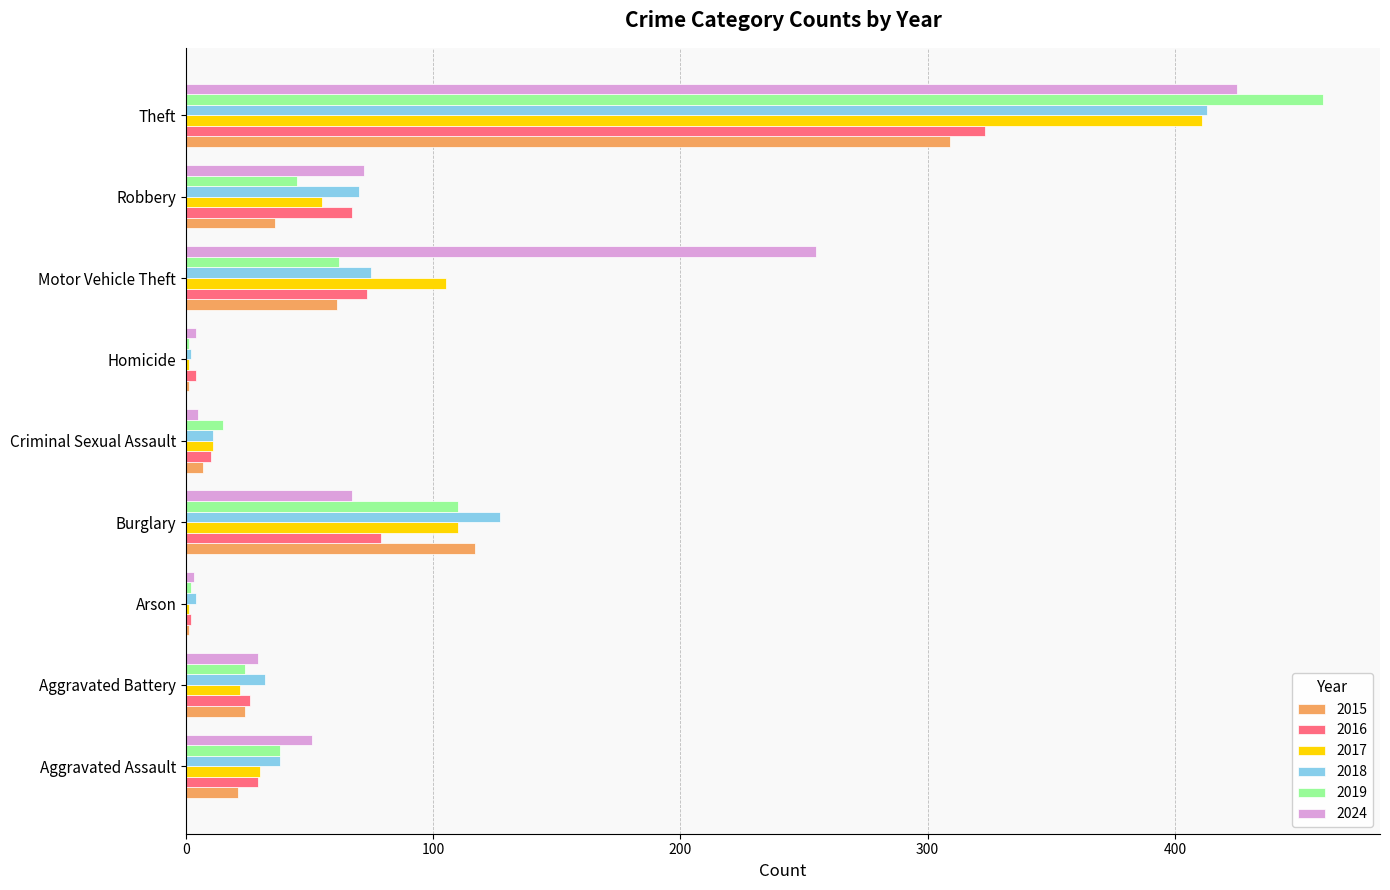

What is the highest value of the 2017 series?

411